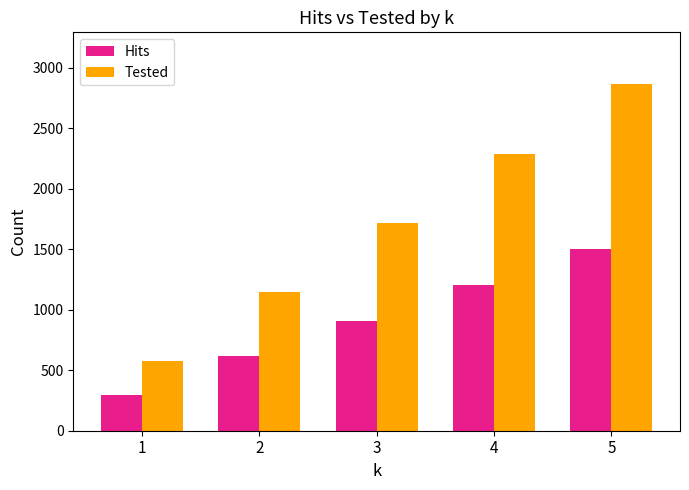

What is the value of the Hits bar at the 3rd from the left?

905